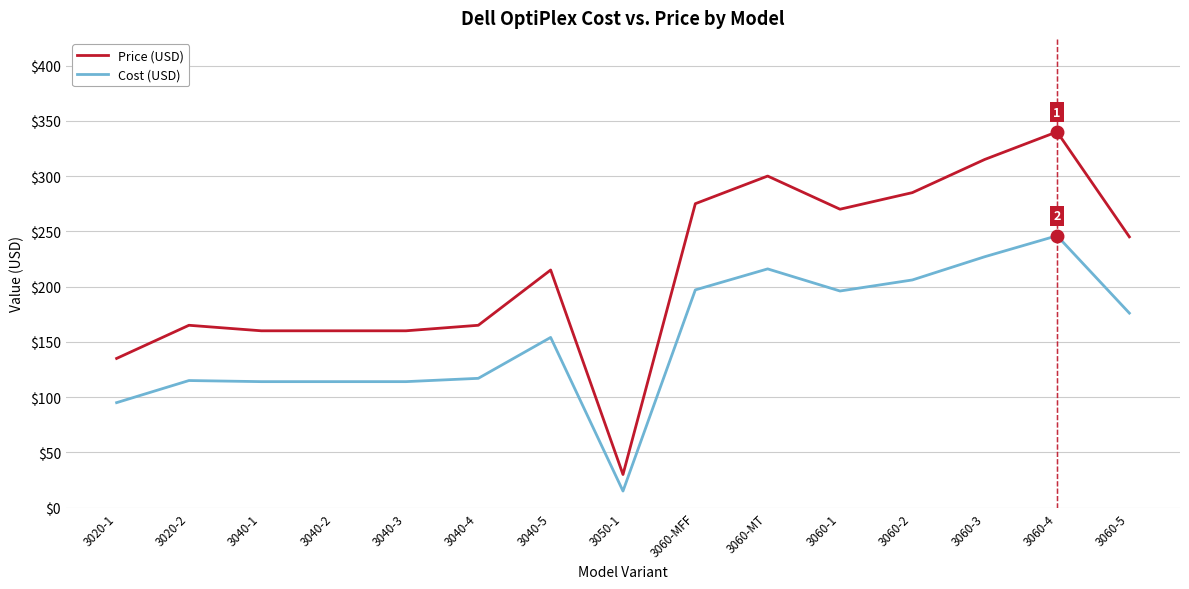

What position from the left is 3050-1?

8